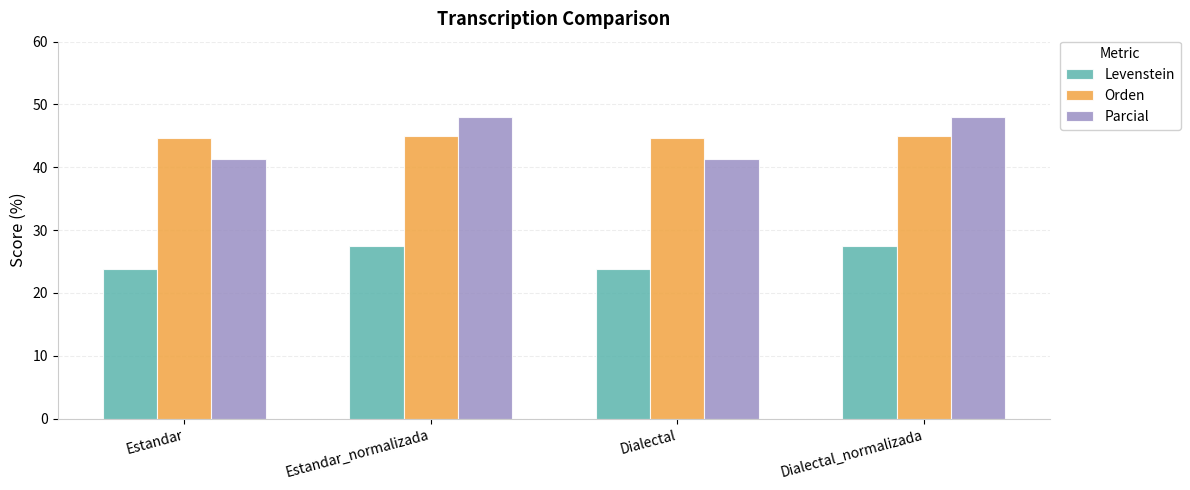

Rank the series by their maximum value, from lowest to highest.

Levenstein, Orden, Parcial